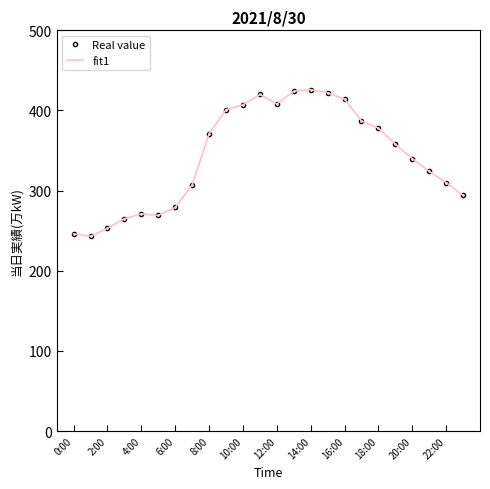

How many values in the fit1 series exceed 358?

11